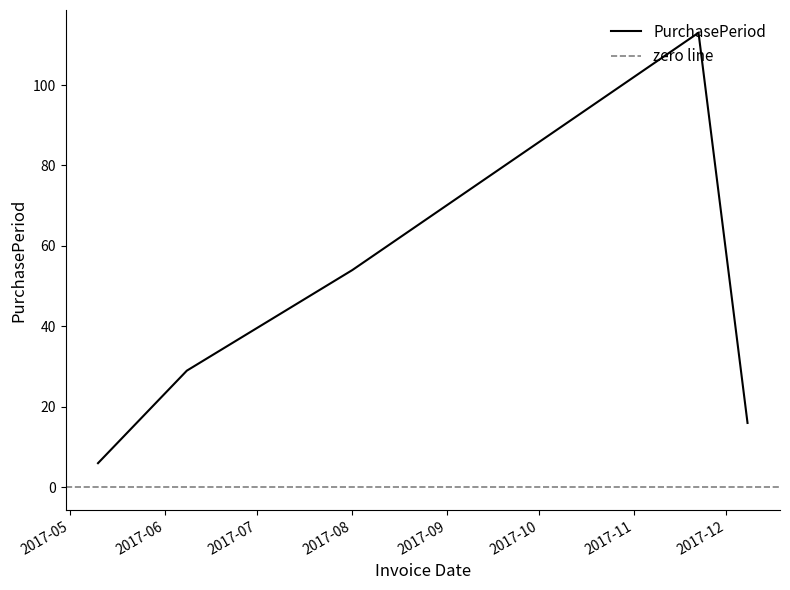

What is the highest value of the PurchasePeriod series?

113